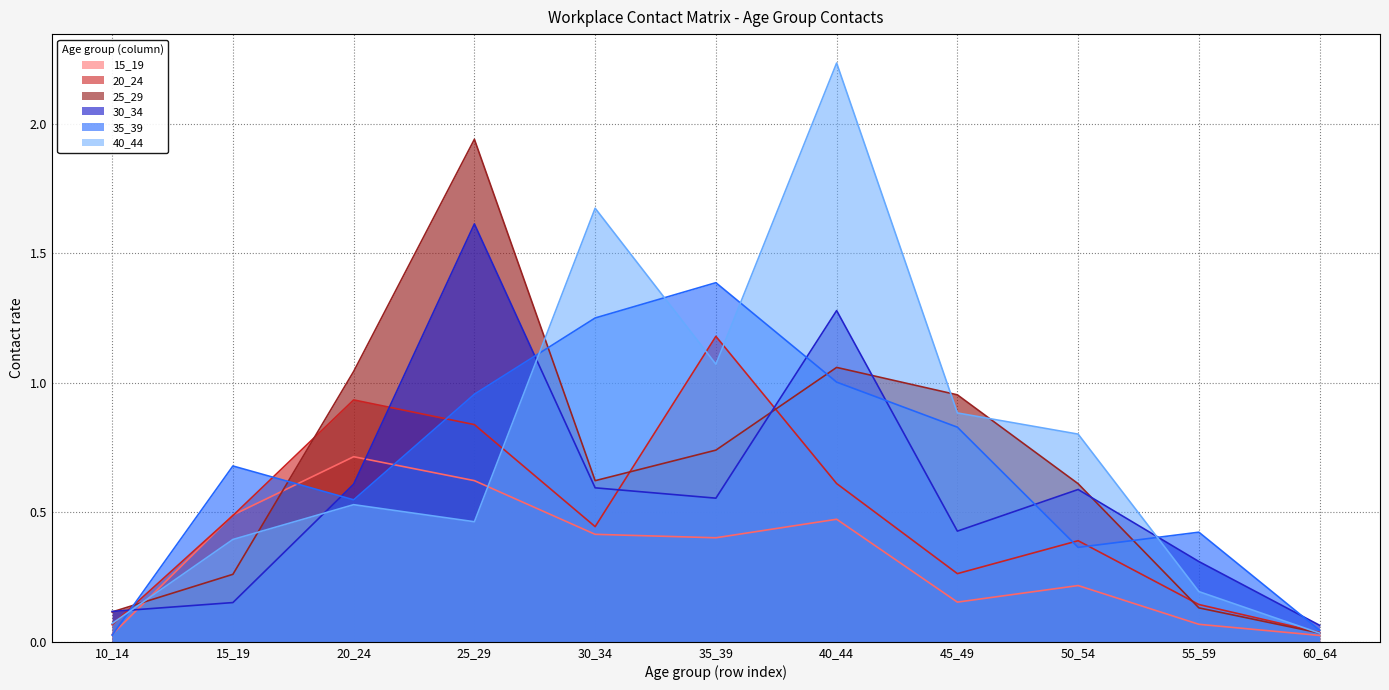

Reading left to right, transcribe all the data shown in this chart.

15_19: 0.0	0.5	0.7	0.6	0.4	0.4	0.5	0.2	0.2	0.1	0.0
20_24: 0.1	0.5	0.9	0.8	0.4	1.2	0.6	0.3	0.4	0.1	0.0
25_29: 0.1	0.3	1.0	1.9	0.6	0.7	1.1	1.0	0.6	0.1	0.0
30_34: 0.1	0.2	0.6	1.6	0.6	0.6	1.3	0.4	0.6	0.3	0.1
35_39: 0.0	0.7	0.5	1.0	1.3	1.4	1.0	0.8	0.4	0.4	0.0
40_44: 0.1	0.4	0.5	0.5	1.7	1.1	2.2	0.9	0.8	0.2	0.0